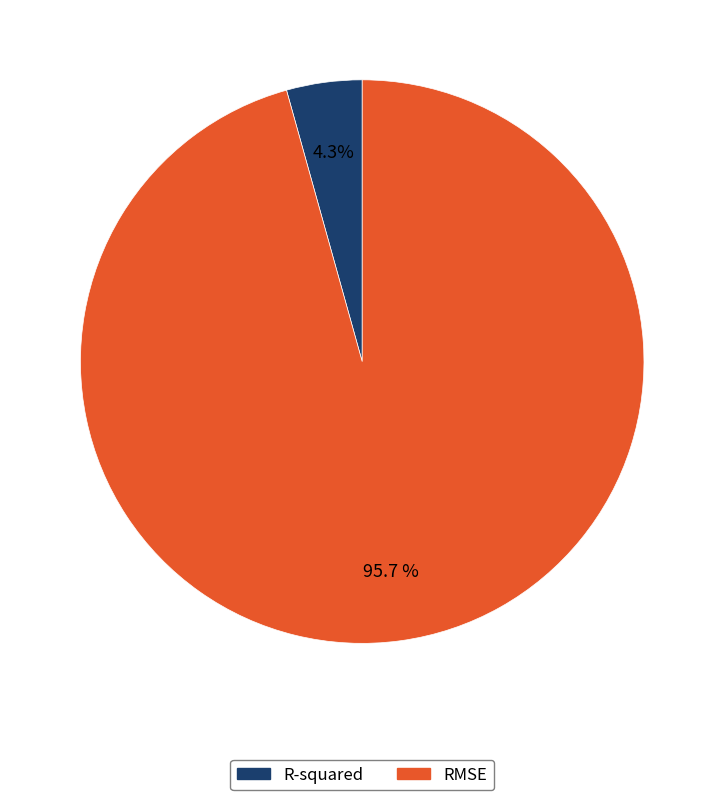

Do RMSE and R-squared together represent more than half of the pie?

Yes